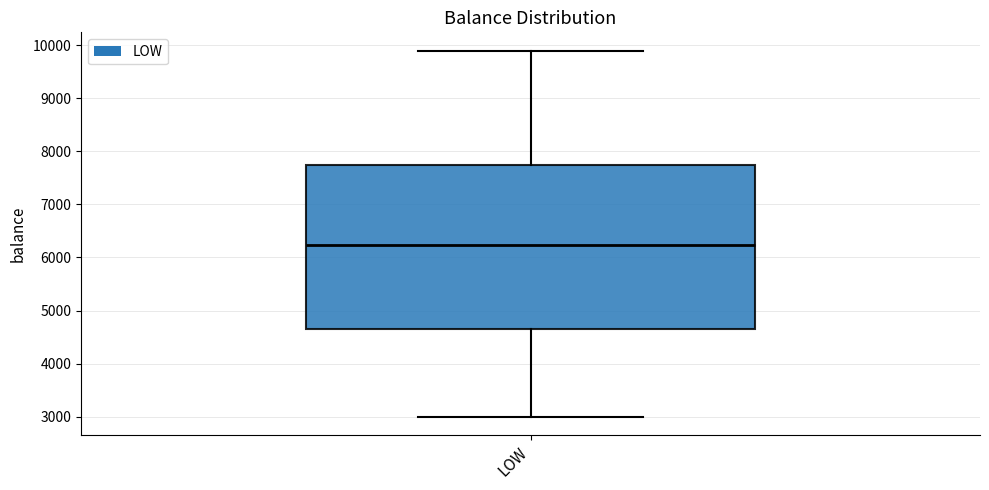

Where does the lower whisker of the box for LOW end on the y-axis? The values are not printed on the chart, so give them approximately, as read against the axis.

3000